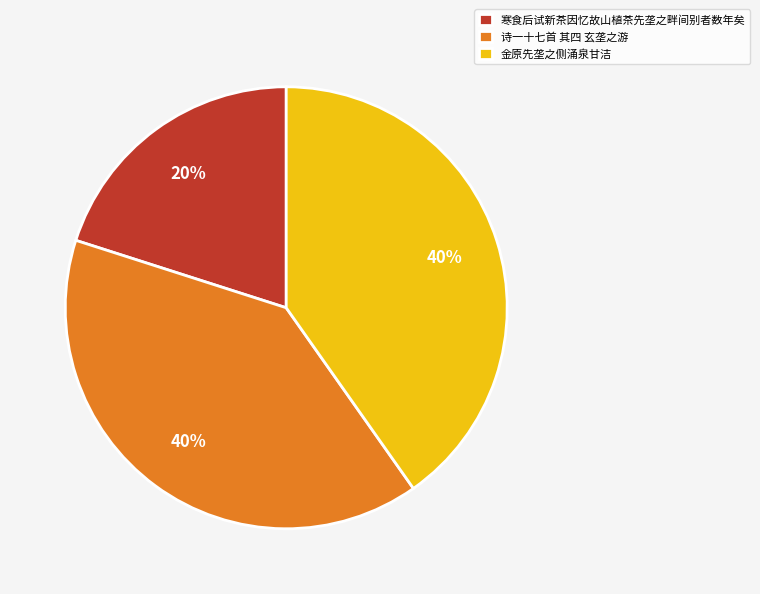

Do 金原先垄之侧涌泉甘洁 and 诗一十七首 其四 玄垄之游 together represent more than half of the pie?

Yes